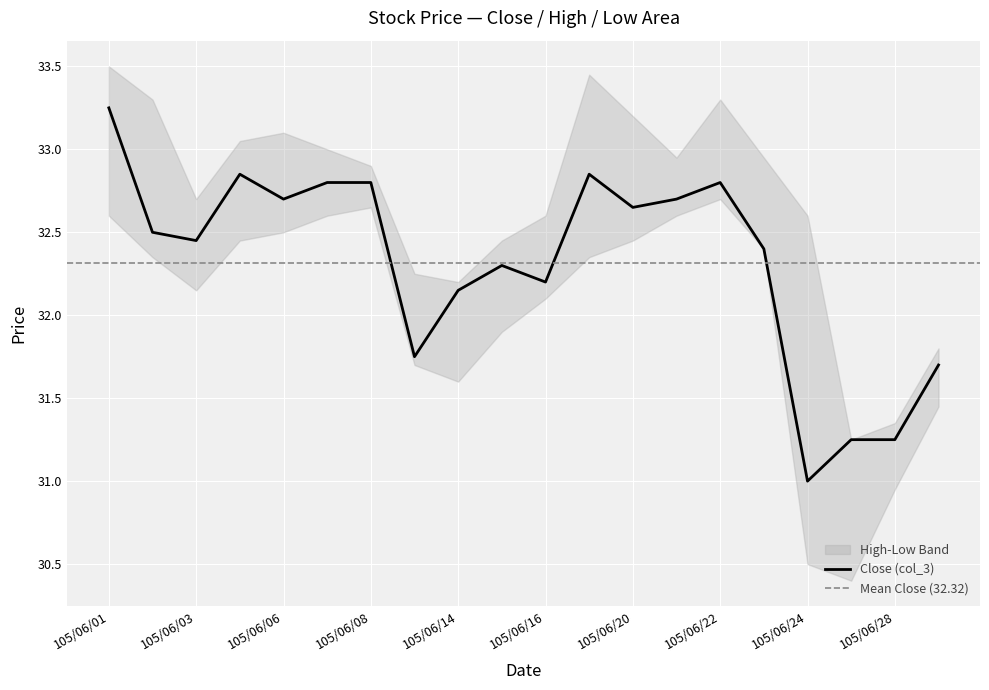

At which category does Low (col_6) reach its first local valley?

105/06/03